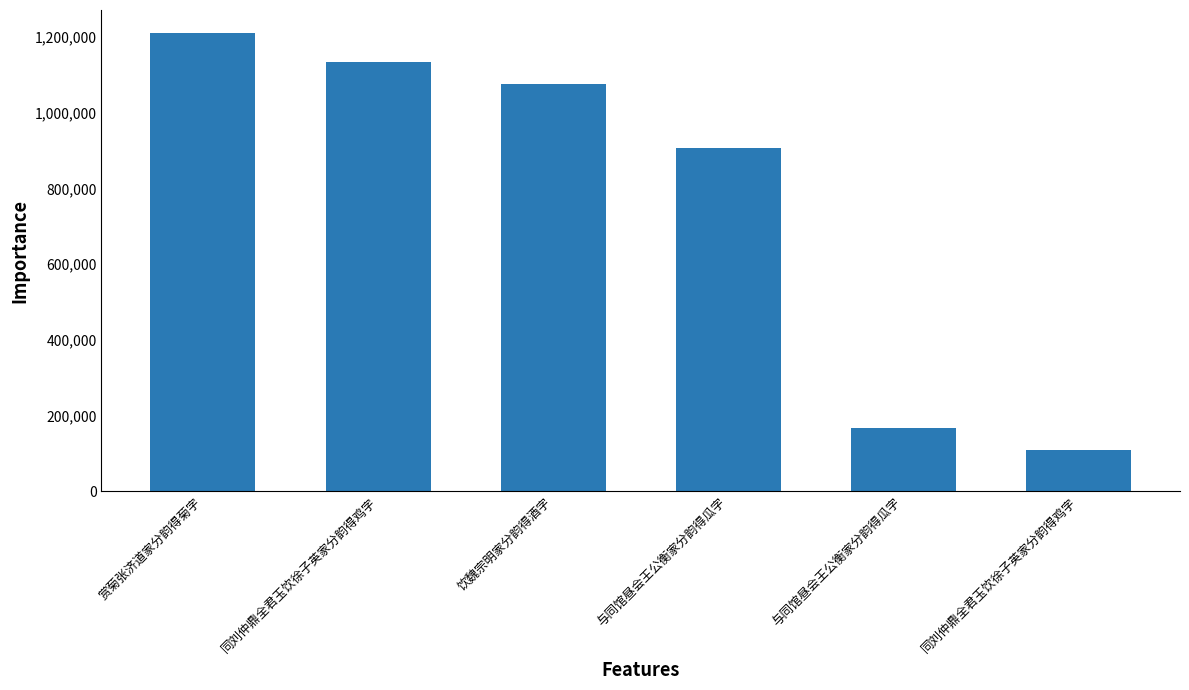

Count the number of data series in this chart.

1